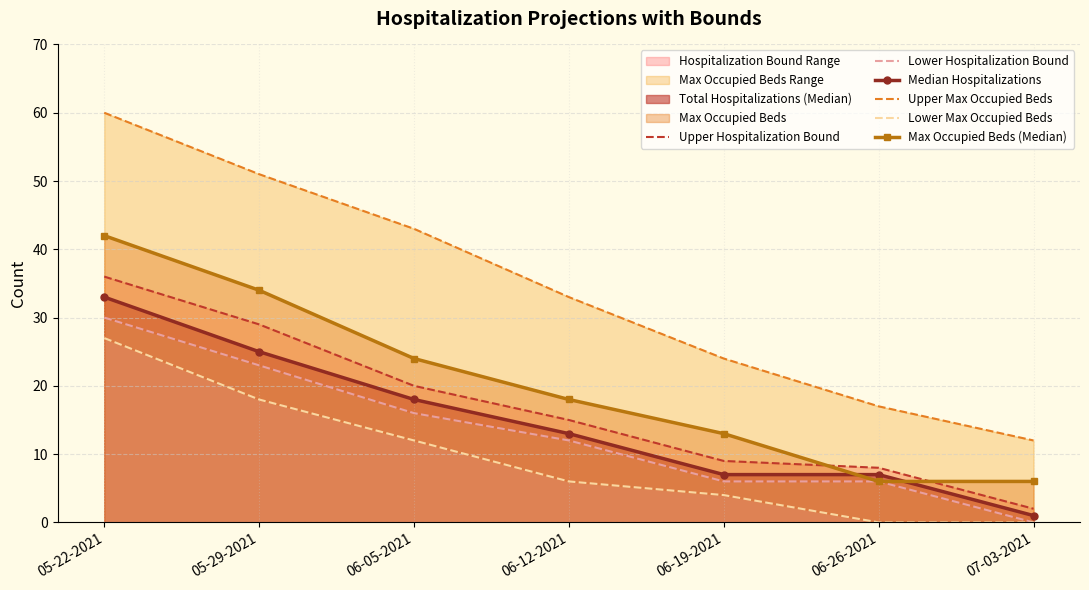

How many series are shown in this chart?

6